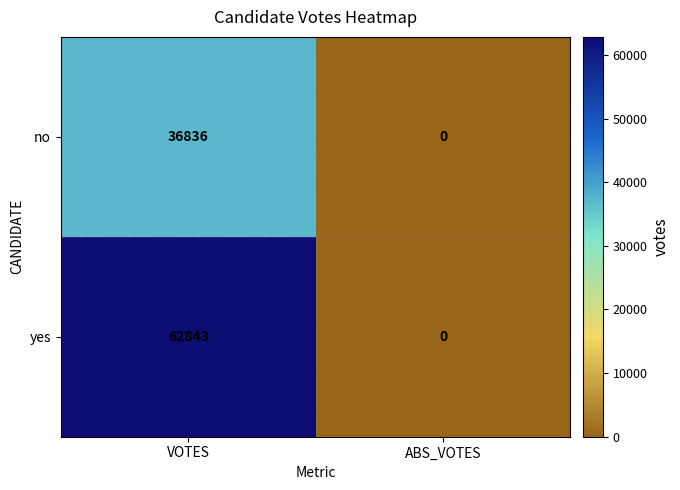

Which series has the largest total across all categories?

yes